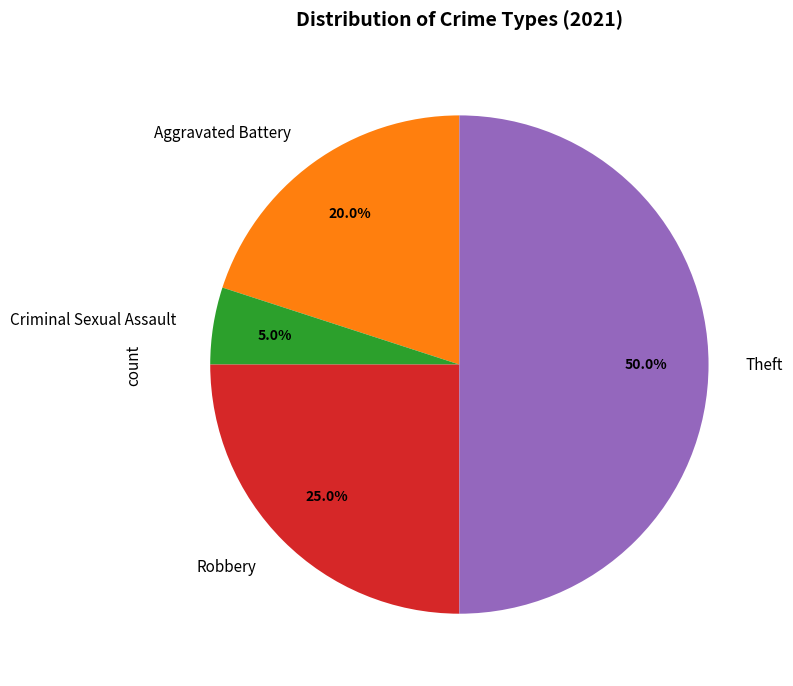

How many slices are in this pie chart?

4